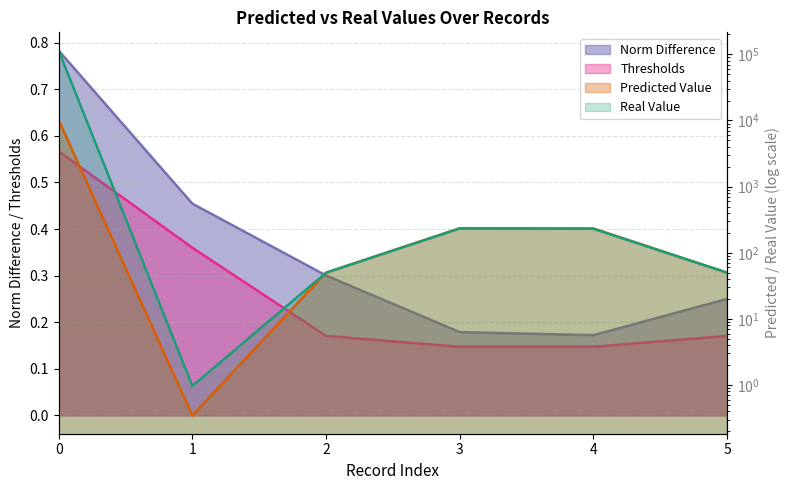

How many interior local valleys does the Norm Difference series have?

1